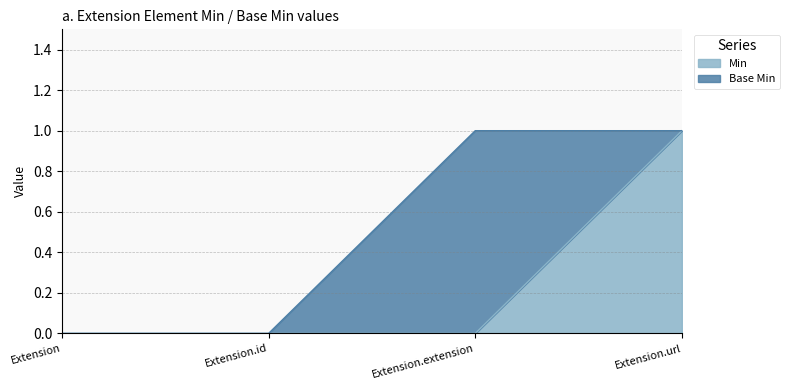

Rank the categories by value from highest to lowest.

Extension.url, Extension, Extension.id, Extension.extension